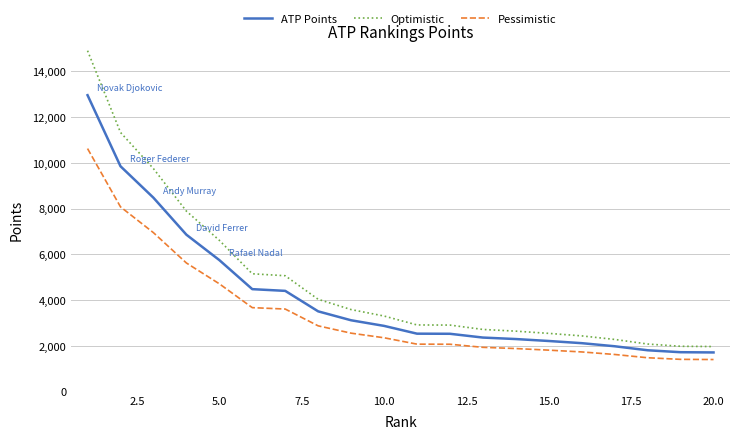

What is the lowest value of the ATP Points series?

1720